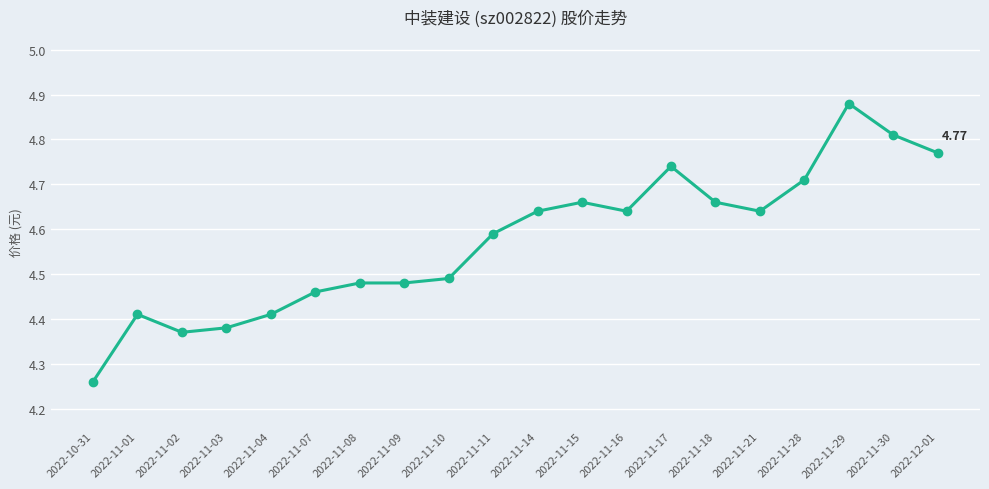

The chart shows a value of 2.7 at 2022-11-08. True or false?

False